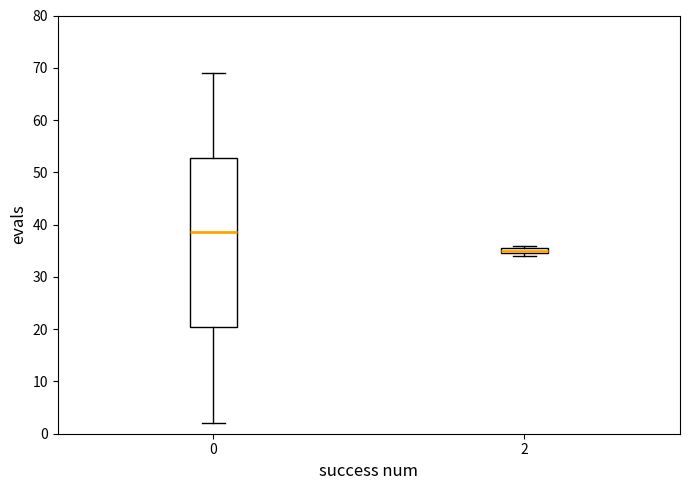

Which box is the tallest, from its lower edge to its upper edge?

0